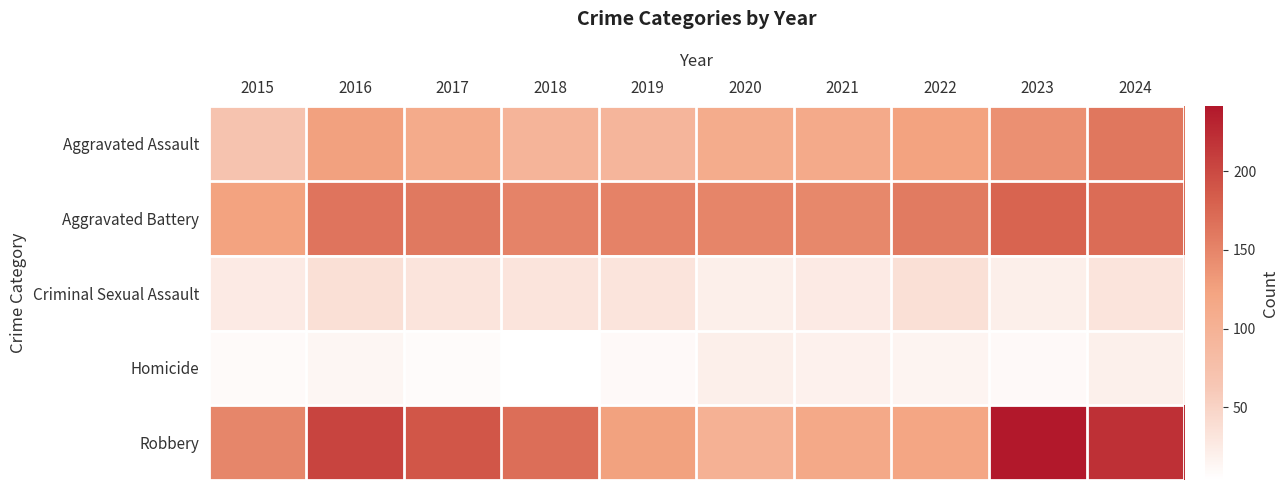

Reading left to right, extract all data points from this chart.

Aggravated Assault: 2015=70	2016=126	2017=112	2018=95	2019=93	2020=110	2021=113	2022=124	2023=140	2024=162
Aggravated Battery: 2015=124	2016=164	2017=160	2018=151	2019=152	2020=150	2021=147	2022=158	2023=178	2024=171
Criminal Sexual Assault: 2015=26	2016=37	2017=32	2018=32	2019=32	2020=21	2021=26	2022=37	2023=21	2024=32
Homicide: 2015=9	2016=14	2017=8	2018=4	2019=10	2020=21	2021=18	2022=16	2023=10	2024=20
Robbery: 2015=149	2016=204	2017=190	2018=169	2019=125	2020=101	2021=116	2022=119	2023=241	2024=220